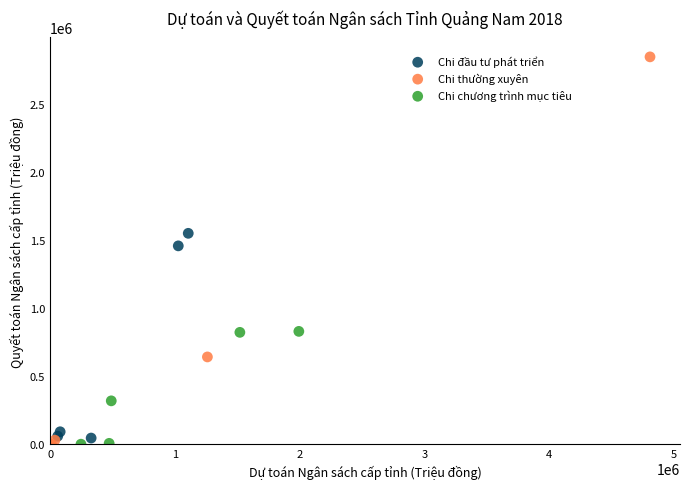

Which series contains the highest Y value?

Chi thường xuyên